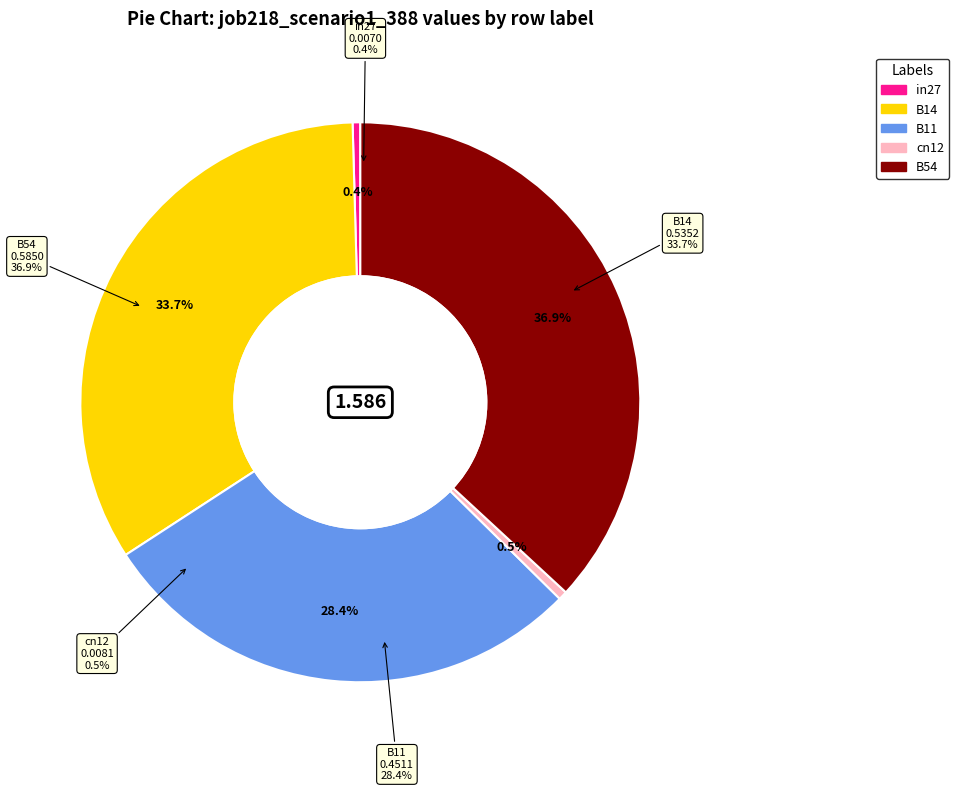

Is there any slice that represents more than half of the pie?

No